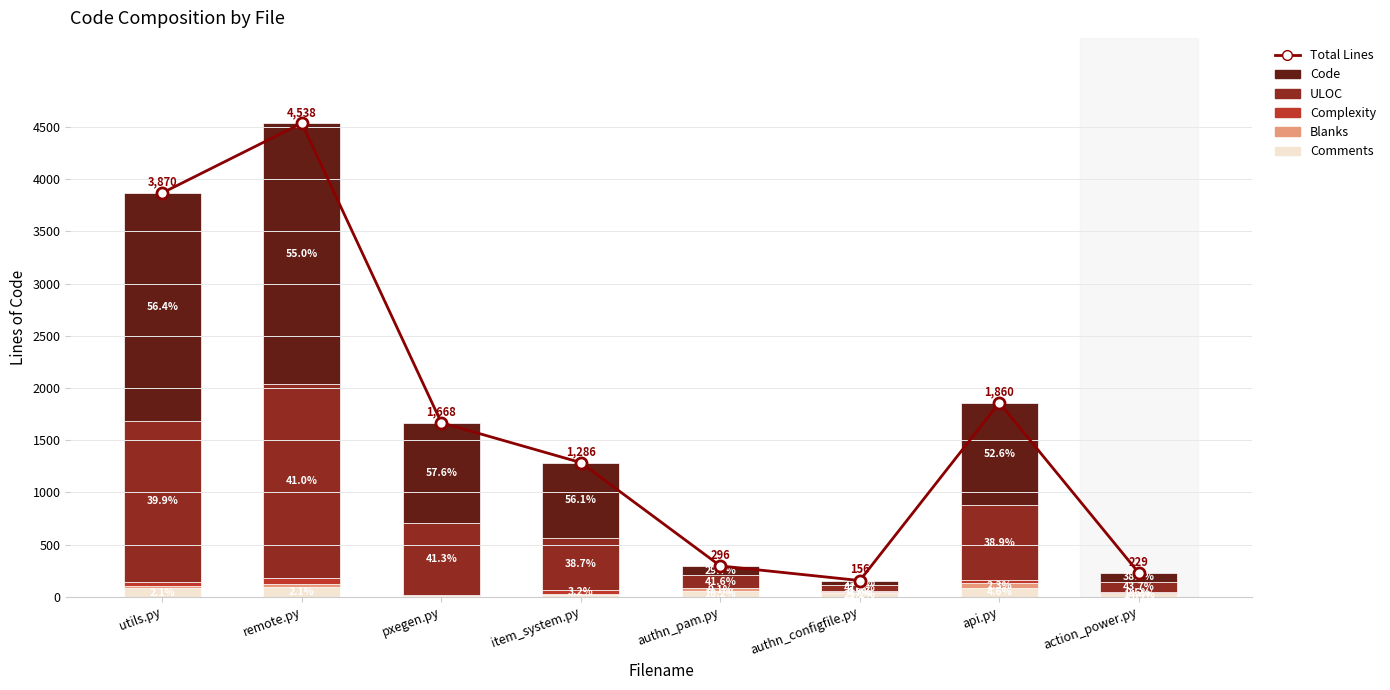

Which has a higher value, api.py or pxegen.py?

api.py